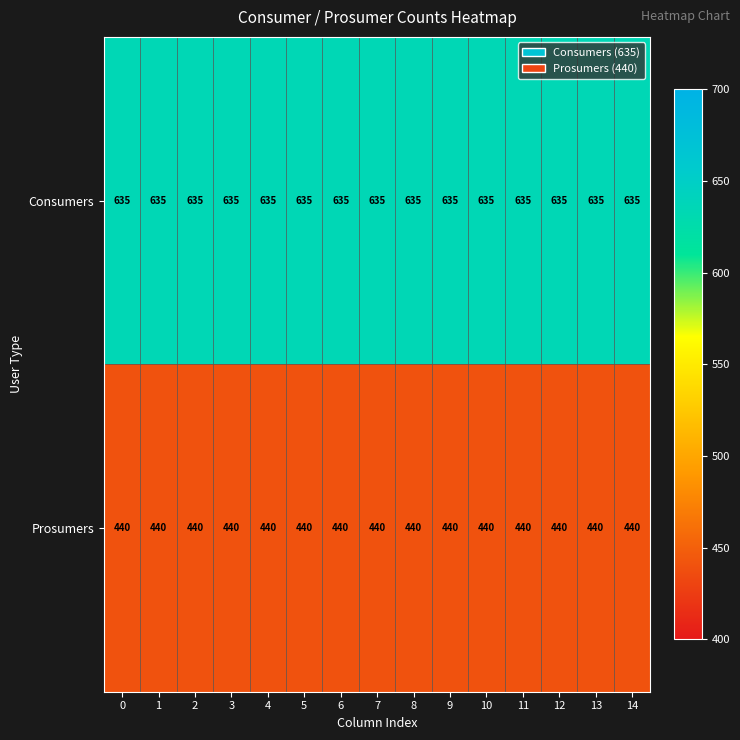

True or false: Consumers has a value of 635 at 1.

True